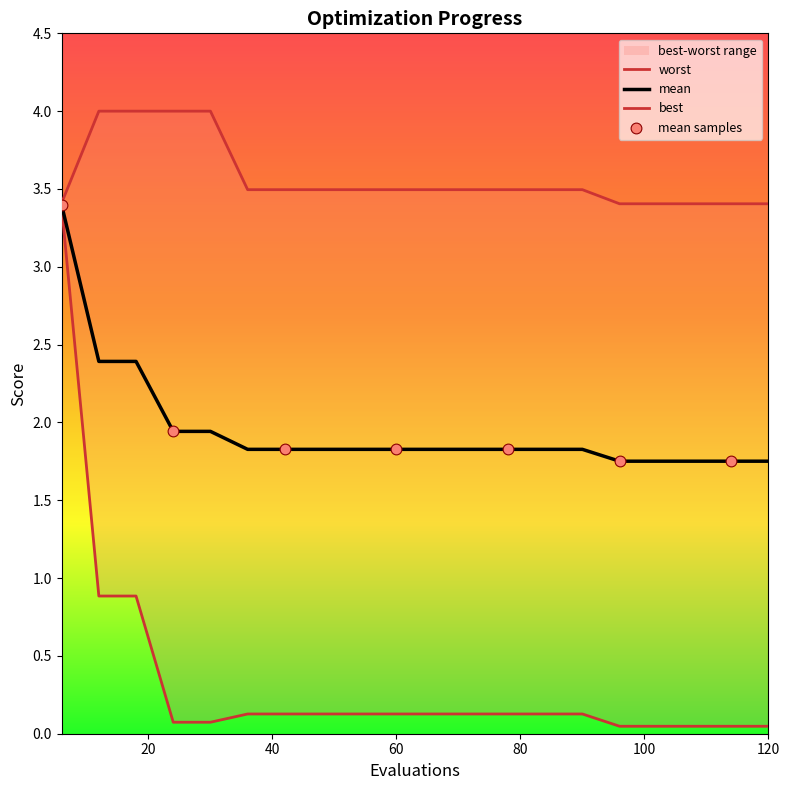

Which series reaches the minimum Y coordinate?

best